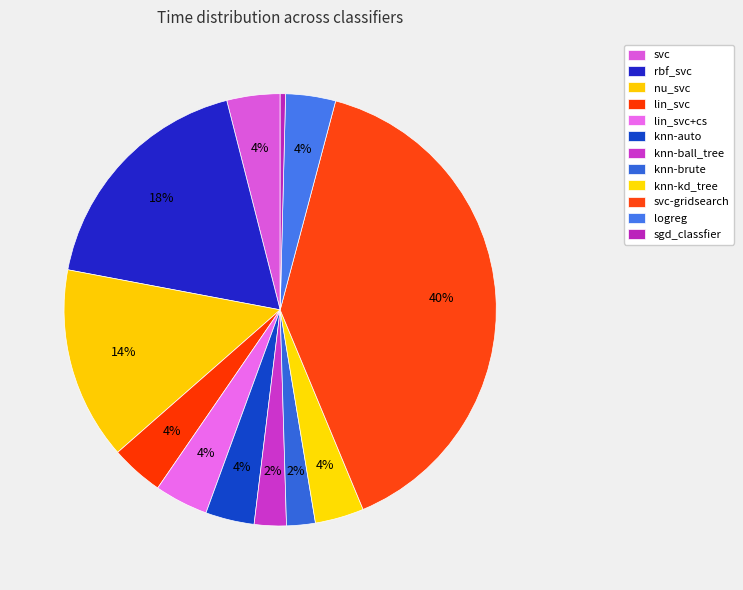

Rank the categories by value from highest to lowest.

svc-gridsearch, rbf_svc, nu_svc, lin_svc+cs, svc, lin_svc, logreg, knn-kd_tree, knn-auto, knn-ball_tree, knn-brute, sgd_classfier